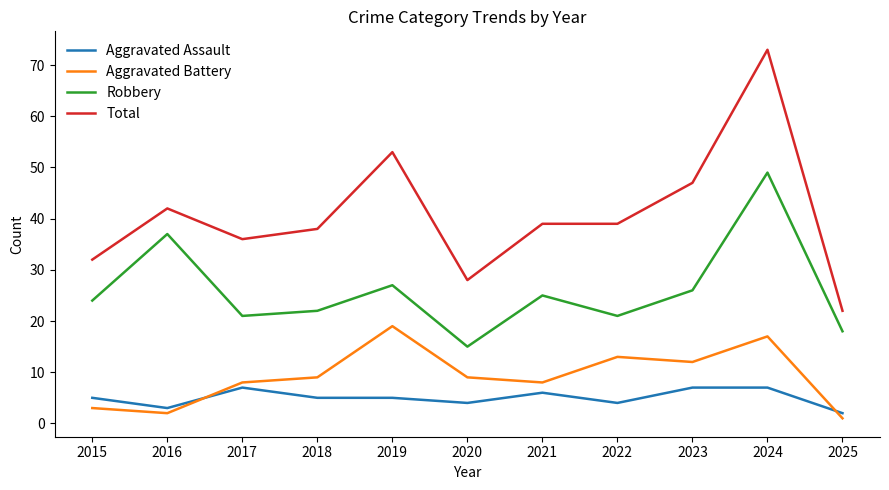

Reading right to left, transcribe all the data shown in this chart.

Aggravated Assault: 2	7	7	4	6	4	5	5	7	3	5
Aggravated Battery: 1	17	12	13	8	9	19	9	8	2	3
Robbery: 18	49	26	21	25	15	27	22	21	37	24
Total: 22	73	47	39	39	28	53	38	36	42	32